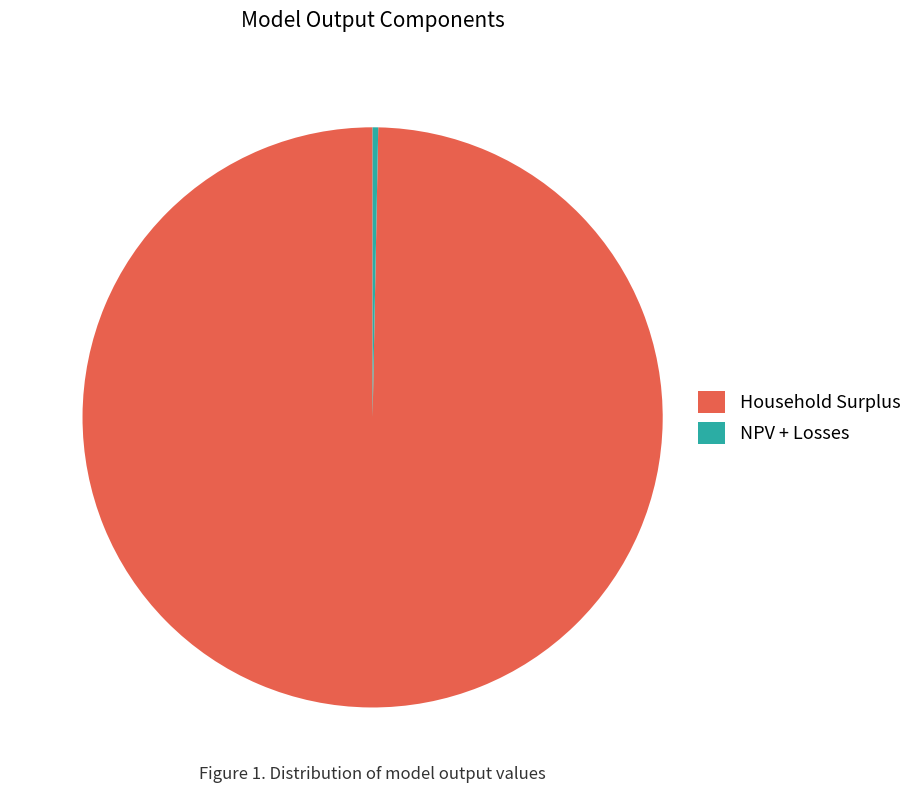

How many slices are in this pie chart?

2